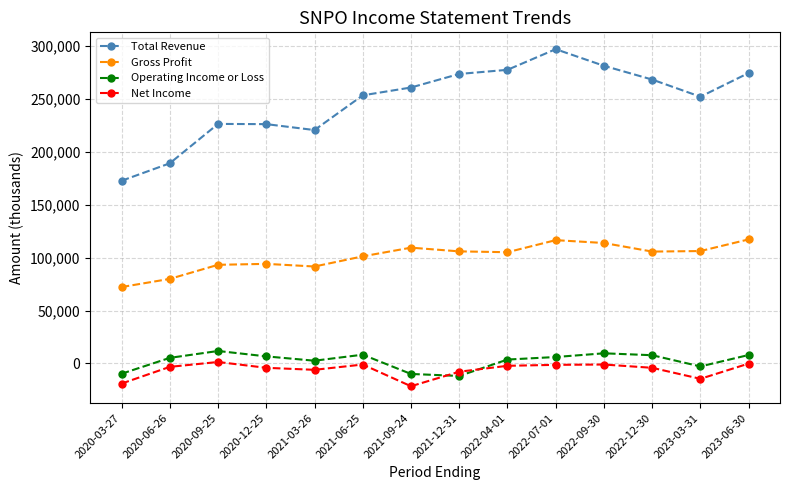

In Net Income, how many points are higher than both neighbors (excluding endpoints)?

3